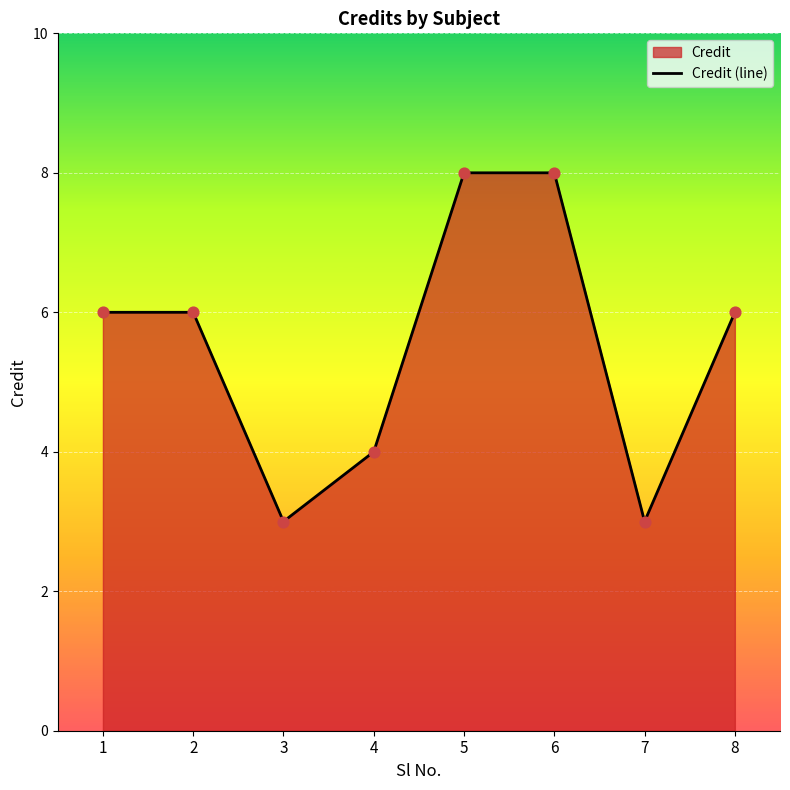

What is the ratio of the value at 5 to the value at 6?

1.0